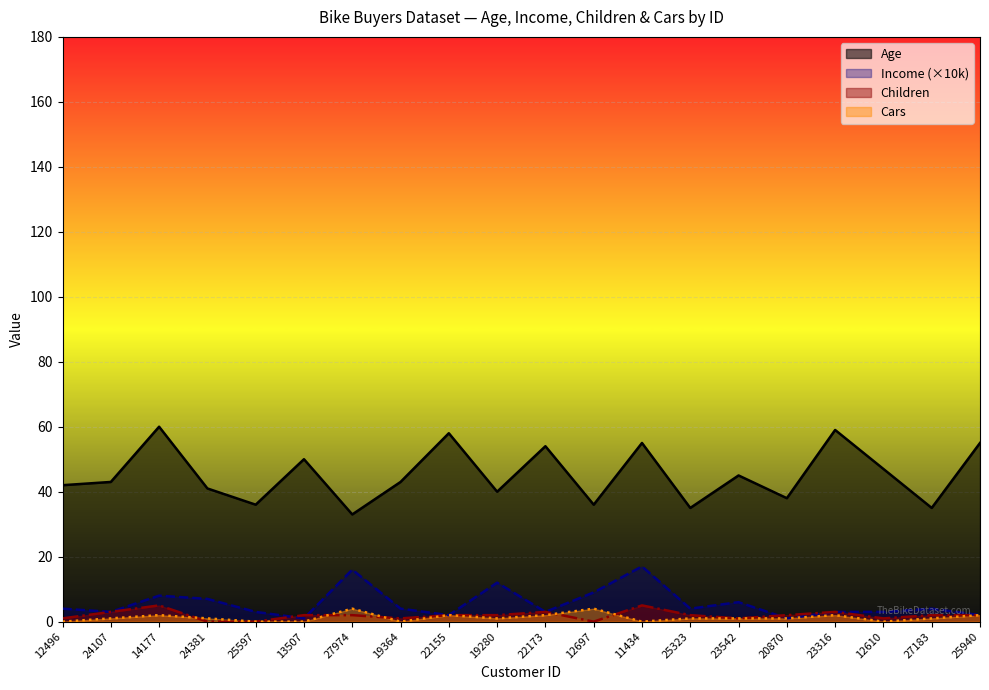

At how many categories does at least one series exceed 43?

9